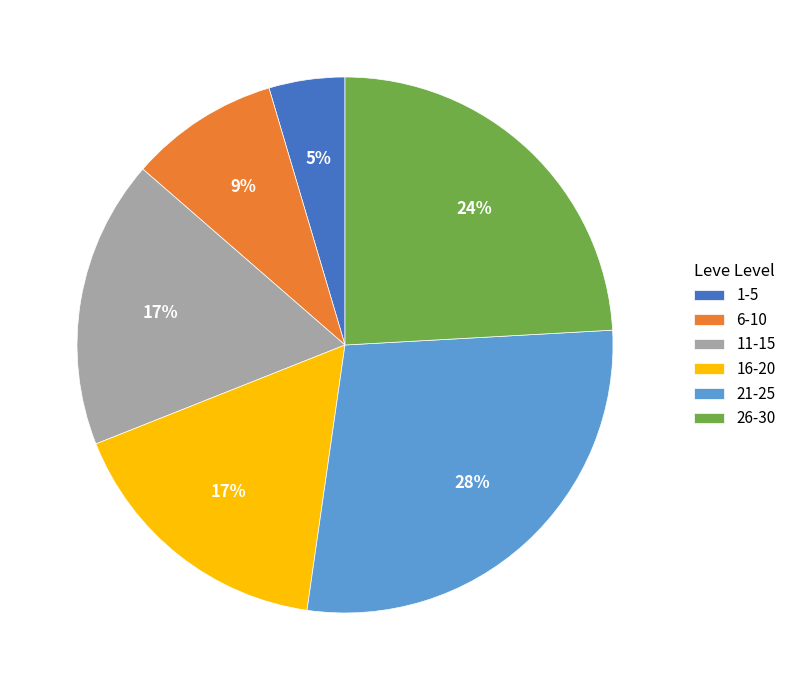

Is the sum of 16-20 and 21-25 greater than half?

No